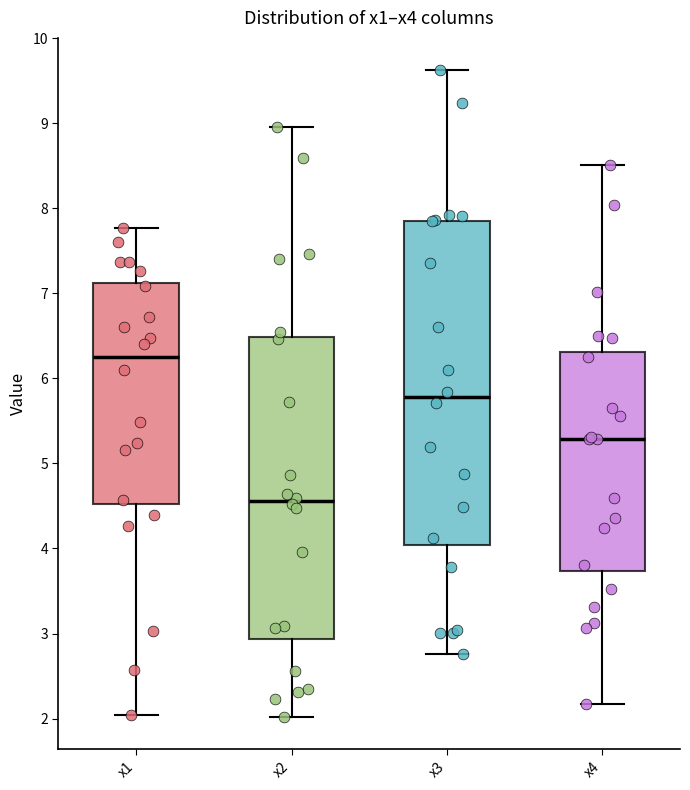

Reading left to right, read every box against the y-axis: the position of its median line, the range the box covers, and the ends of its whiskers. The values are not printed on the chart, so give them approximately, as read against the axis.

x1: median 6.2, box 4.5 to 7.1, whiskers 2.0 to 7.8
x2: median 4.6, box 2.9 to 6.5, whiskers 2.0 to 9.0
x3: median 5.8, box 4.0 to 7.9, whiskers 2.8 to 9.6
x4: median 5.3, box 3.7 to 6.3, whiskers 2.2 to 8.5